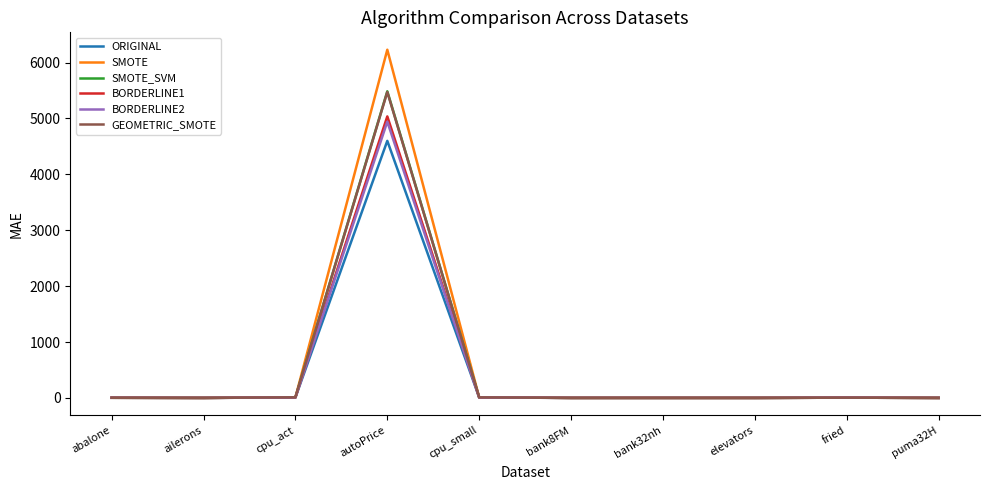

At how many categories does at least one series exceed 2454?

1